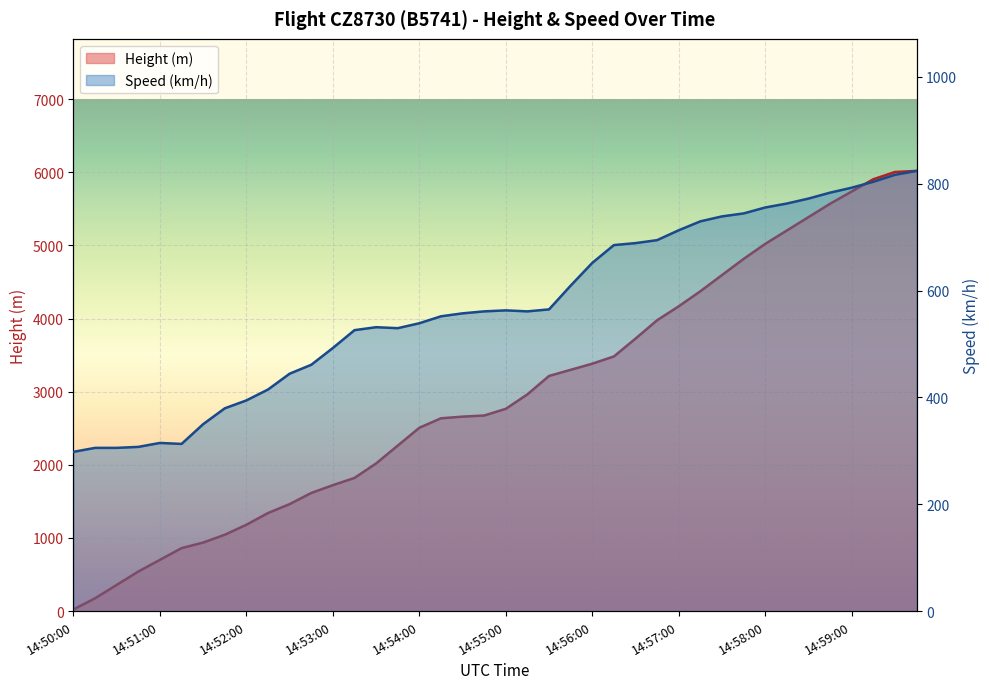

Reading left to right, what are all the values shown in this chart?

Height: 22.9	175.3	358.1	541.0	701.0	861.1	937.3	1043.9	1181.1	1341.1	1463.0	1615.4	1722.1	1821.2	2019.3	2263.1	2507.0	2636.5	2659.4	2674.6	2766.1	2964.2	3215.6	3299.5	3383.3	3482.3	3726.2	3977.6	4168.1	4373.9	4594.9	4815.8	5021.6	5204.5	5387.3	5570.2	5737.9	5905.5	6004.6	6019.8
Speed: 298.2	305.6	305.6	307.4	314.8	313.0	350.0	379.7	394.5	414.8	444.5	461.1	492.6	526.0	531.5	529.7	538.9	551.9	557.5	561.2	563.0	561.2	564.9	609.3	651.9	685.2	688.9	694.5	713.0	729.7	738.9	744.5	755.6	763.0	772.3	783.4	792.7	803.8	816.7	824.1